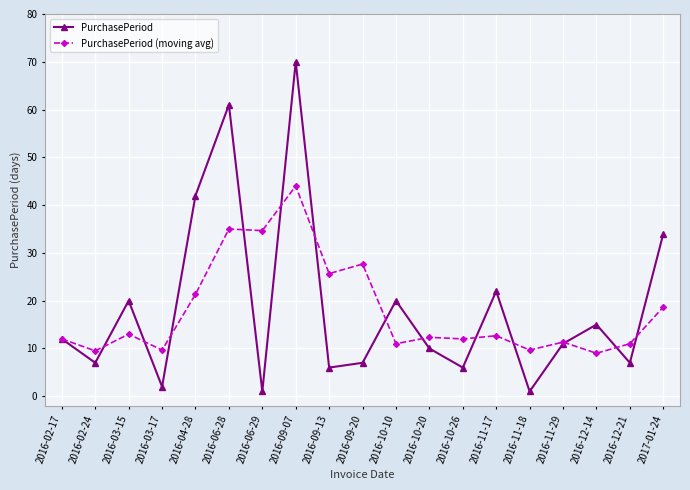

Is the value of PurchasePeriod (moving avg) at 2016-10-10 greater than the value of PurchasePeriod at 2016-11-17?

No